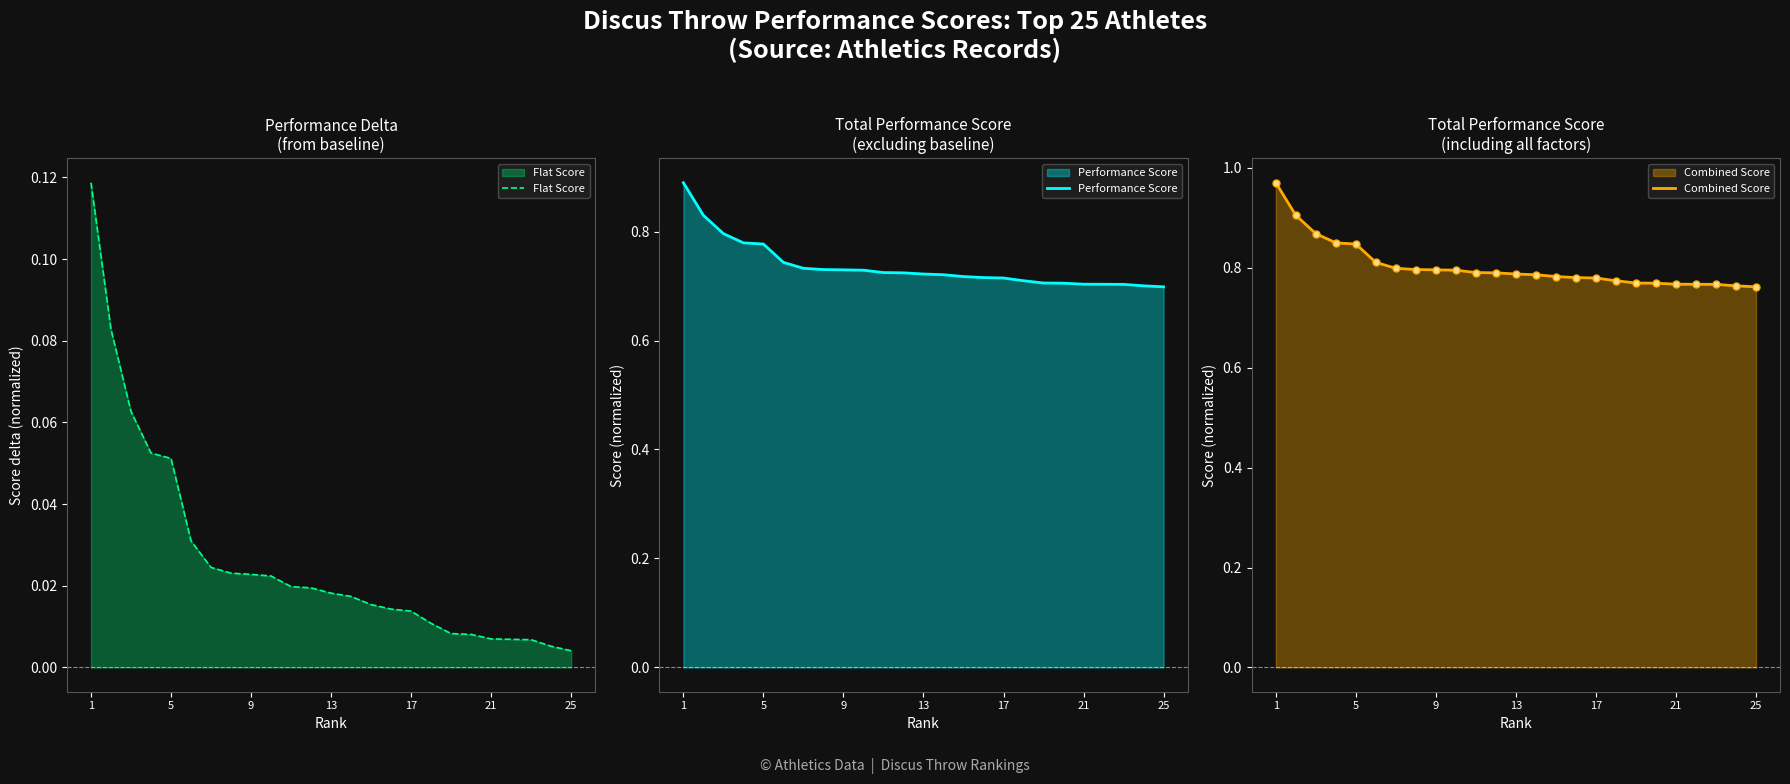

True or false: Performance Score has more than 1 interior local peaks.

False